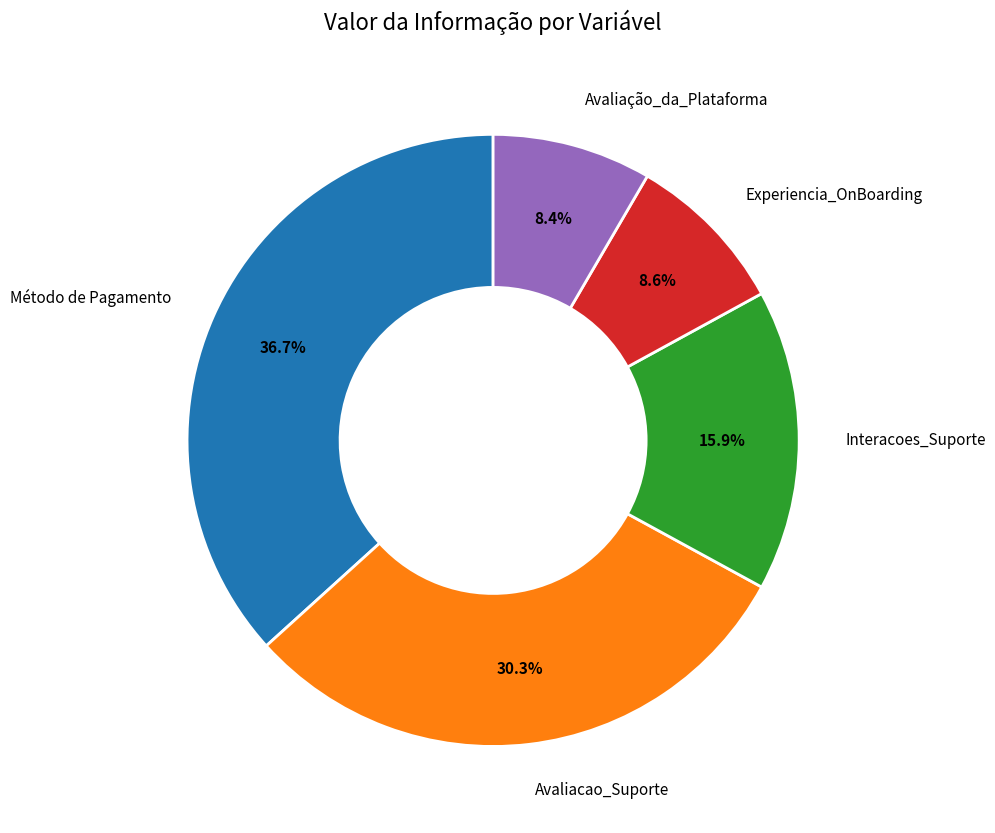

To the nearest percent, what is the combined percentage of Experiencia_OnBoarding and Interacoes_Suporte?

25%